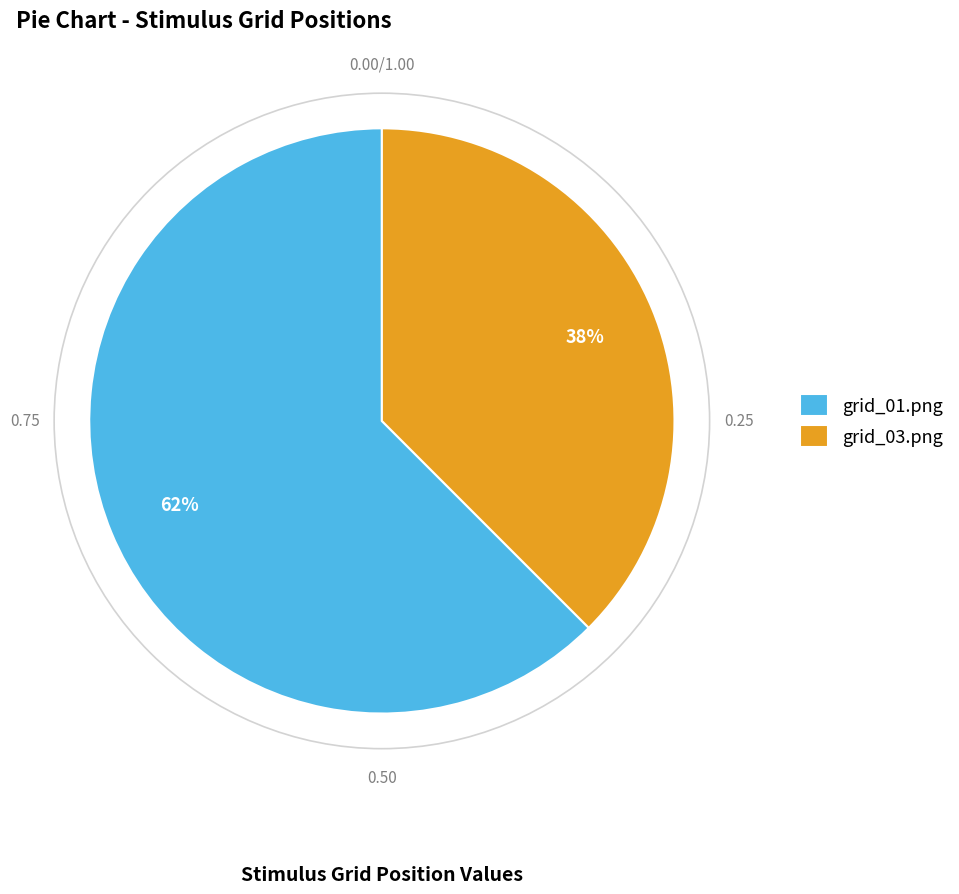

To the nearest percent, what is the combined percentage of grid_03.png and grid_01.png?

100%